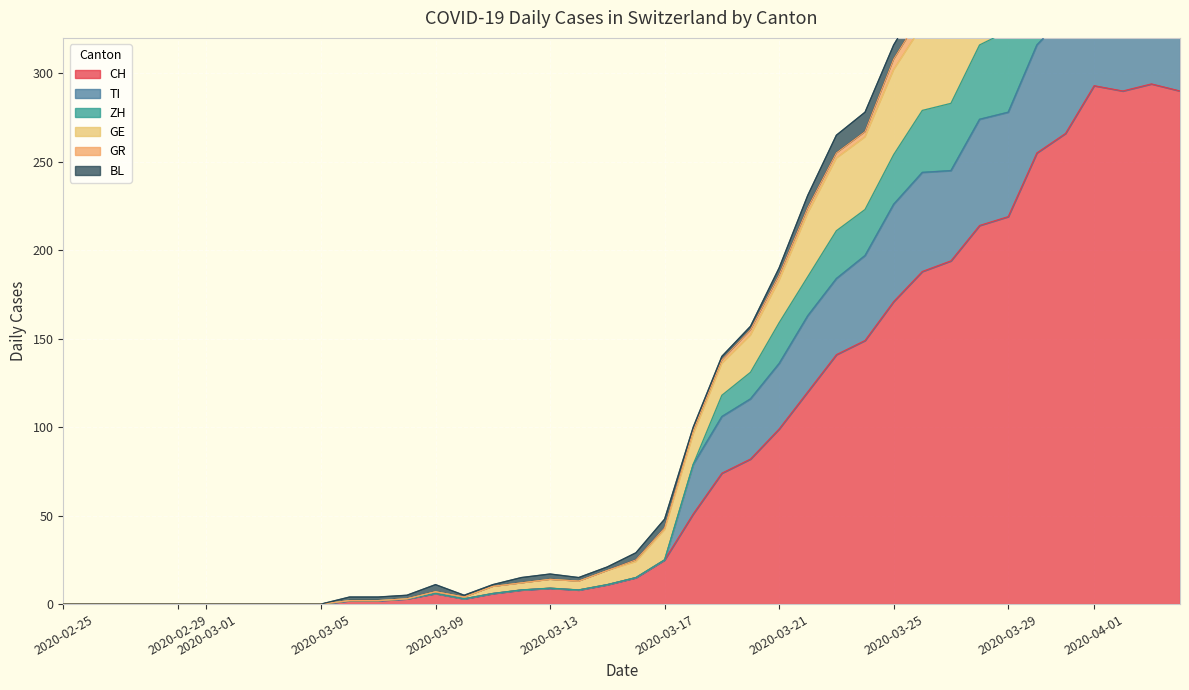

How many values in the ZH series are below 15?

20